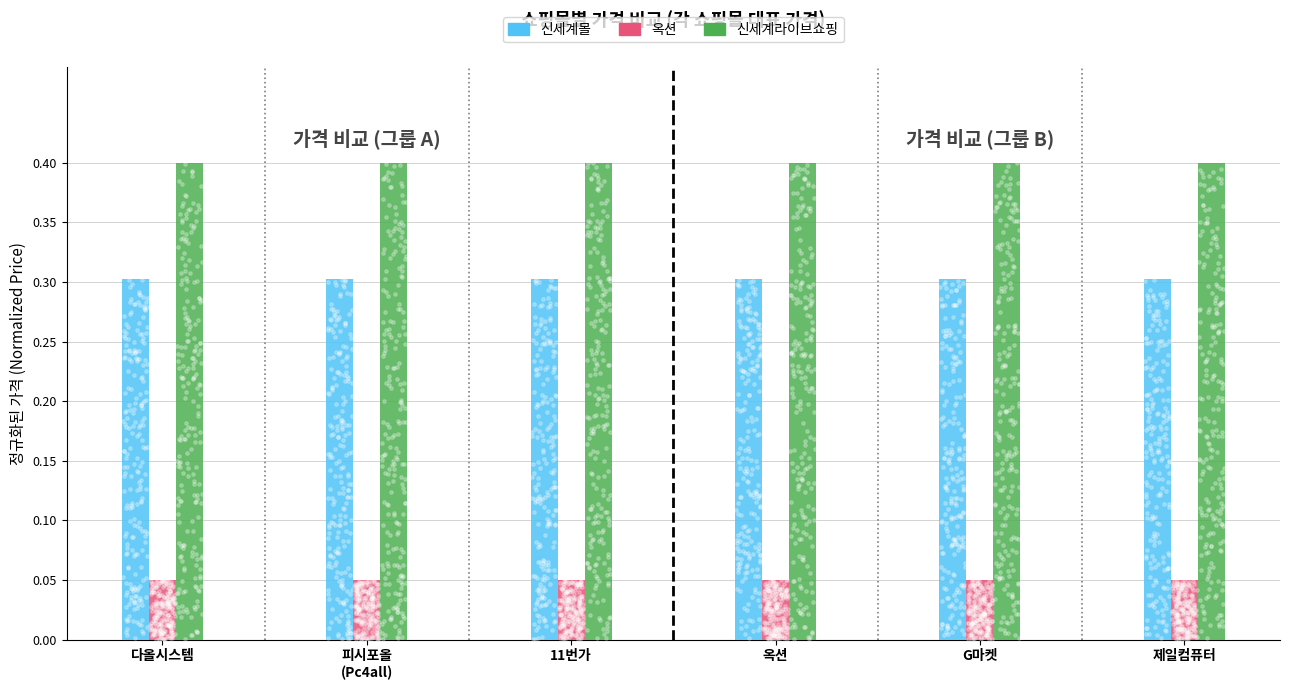

Which series reaches the maximum Y coordinate?

신세계라이브쇼핑